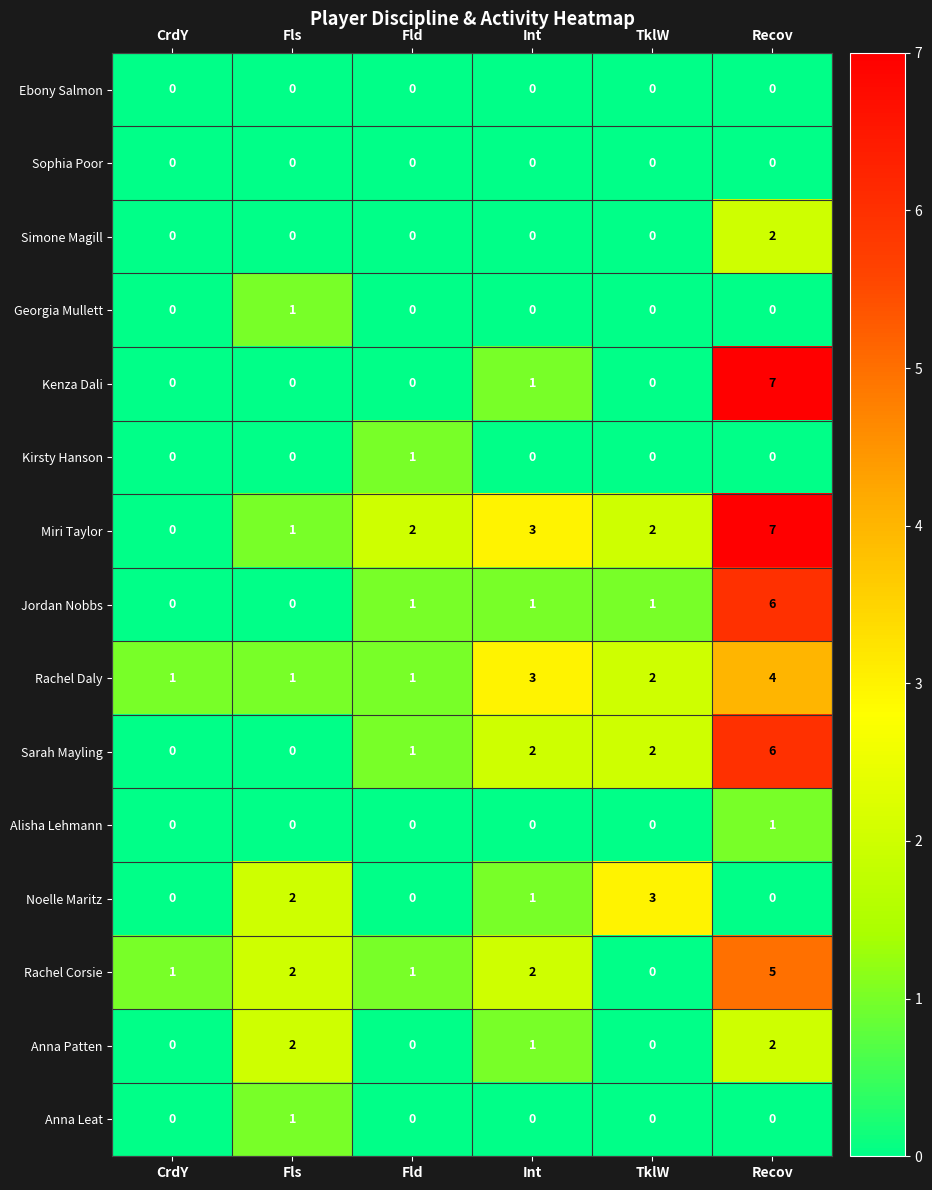

At which label does Kenza Dali reach its peak?

Recov